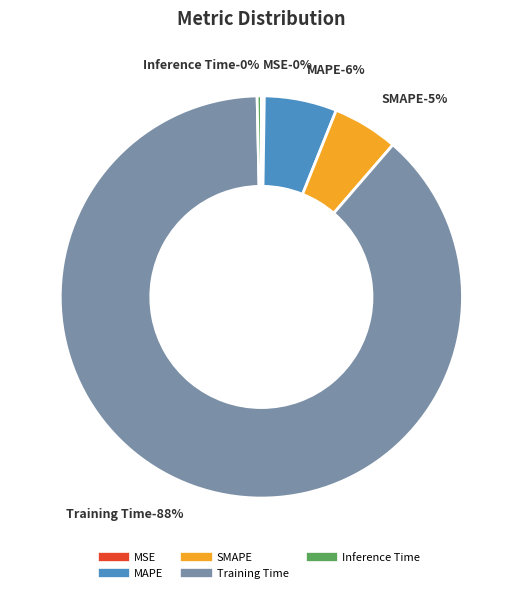

Which category has the biggest portion of the pie?

Training Time